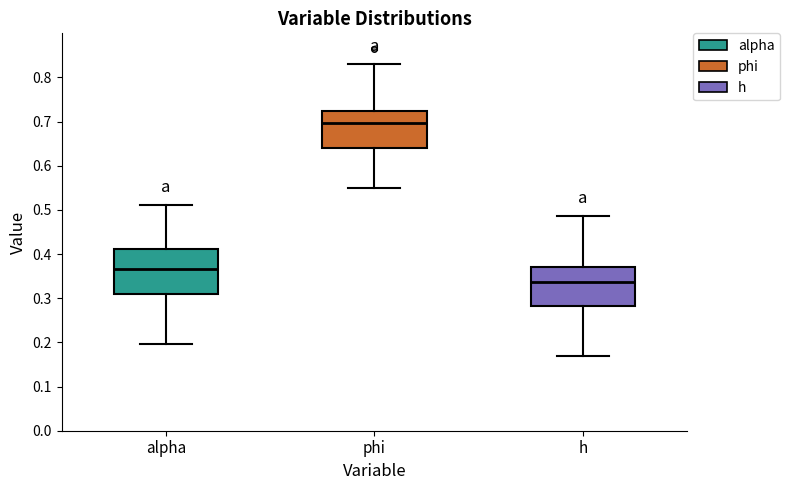

Which box is the tallest, from its lower edge to its upper edge?

alpha